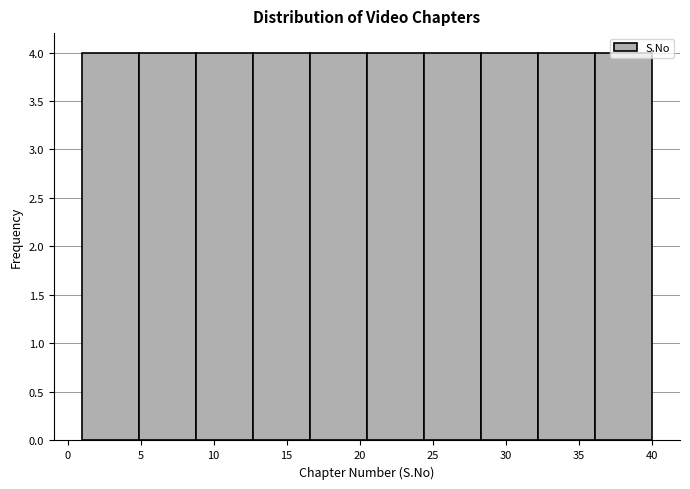

Reading left to right, list every bar in this chart as the range it spans on the x-axis followed by its height. Neither the bar edges nor the heights are printed on the chart, so give them approximately, as read against the axes.

1.0 to 4.9: 4
4.9 to 8.8: 4
8.8 to 12.7: 4
12.7 to 16.6: 4
16.6 to 20.5: 4
20.5 to 24.4: 4
24.4 to 28.3: 4
28.3 to 32.2: 4
32.2 to 36.1: 4
36.1 to 40.0: 4